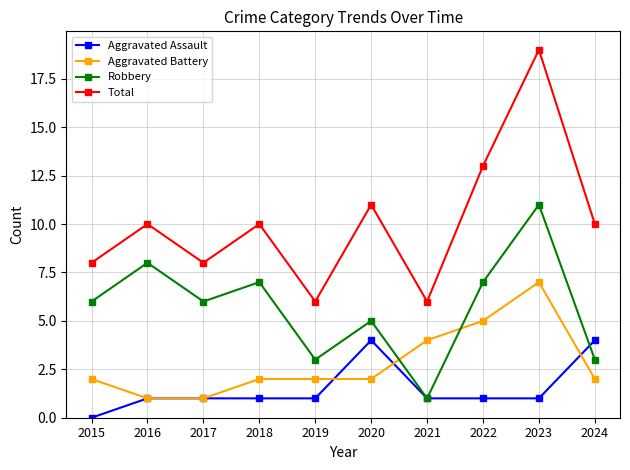

True or false: Total and Aggravated Battery cross at least once.

False